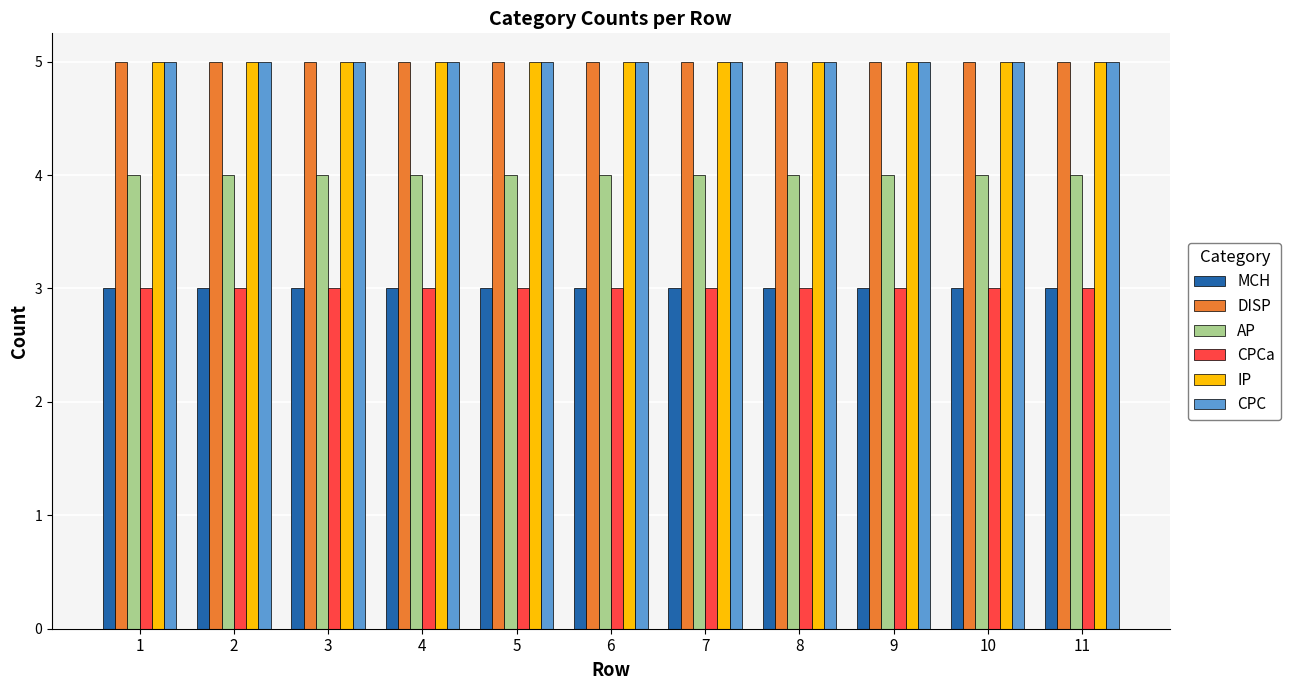

What is the approximate value of MCH at 10?

3